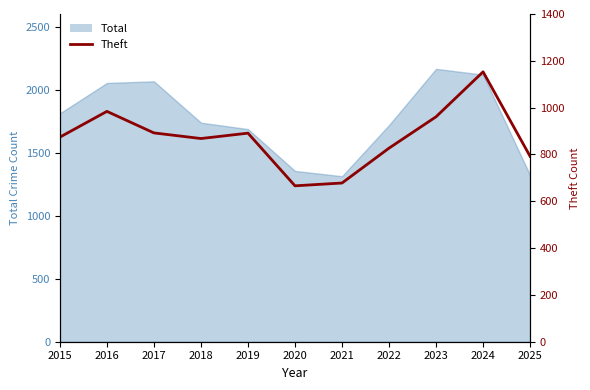

Does the chart display data point markers on the line(s)?

No